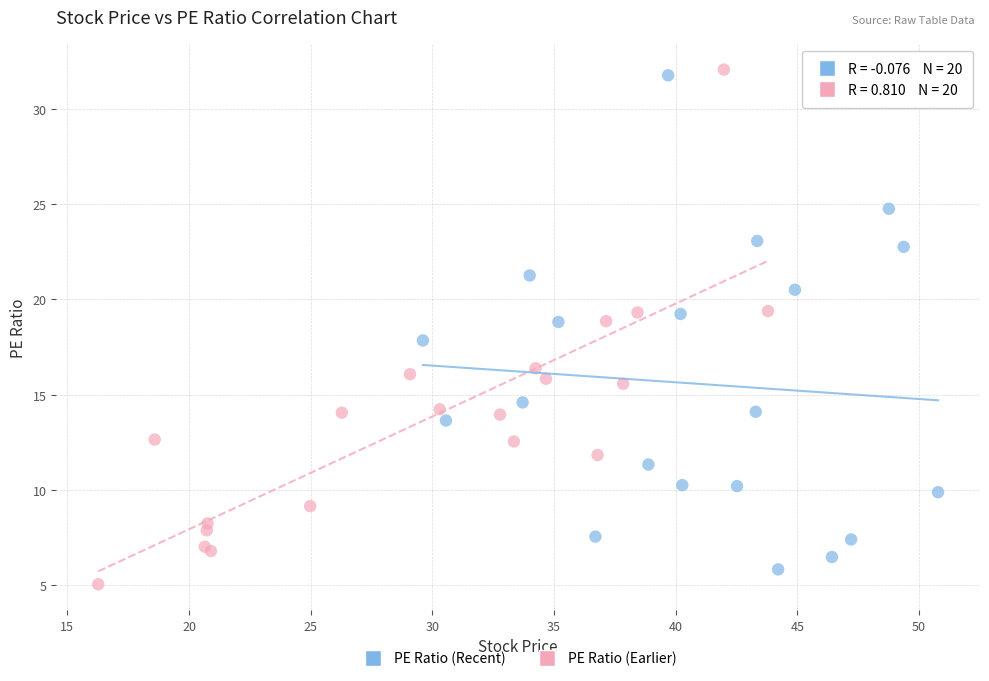

Which series contains the highest Y value?

PE Ratio (Earlier)